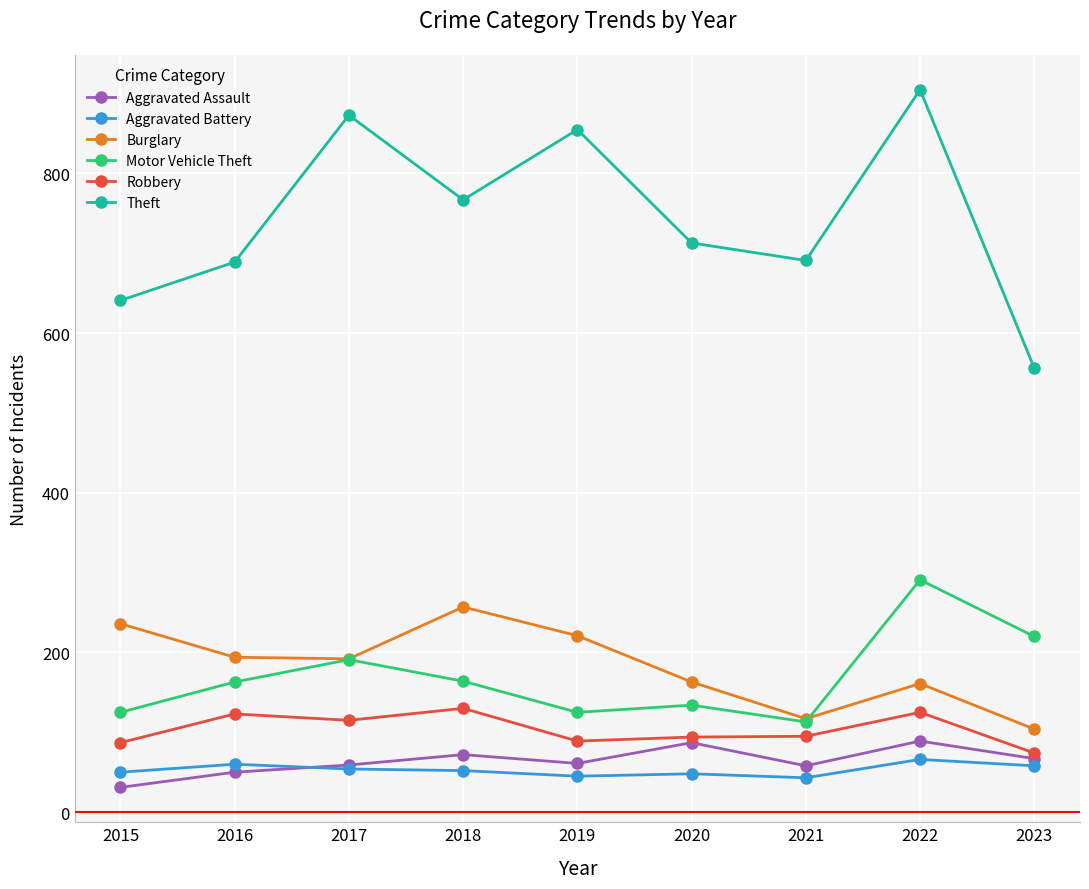

Between 2019 and 2020, which series saw the biggest shift?

Theft